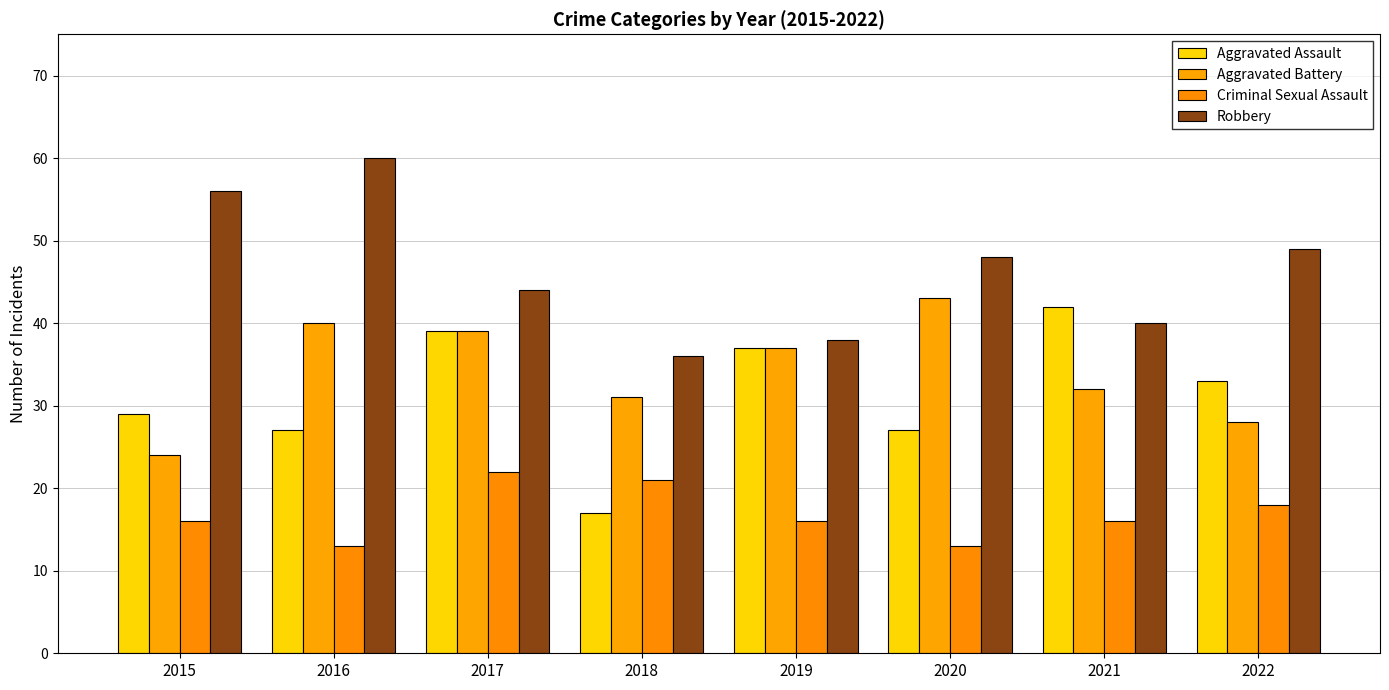

The Aggravated Battery series shows 12 at 2021. True or false?

False